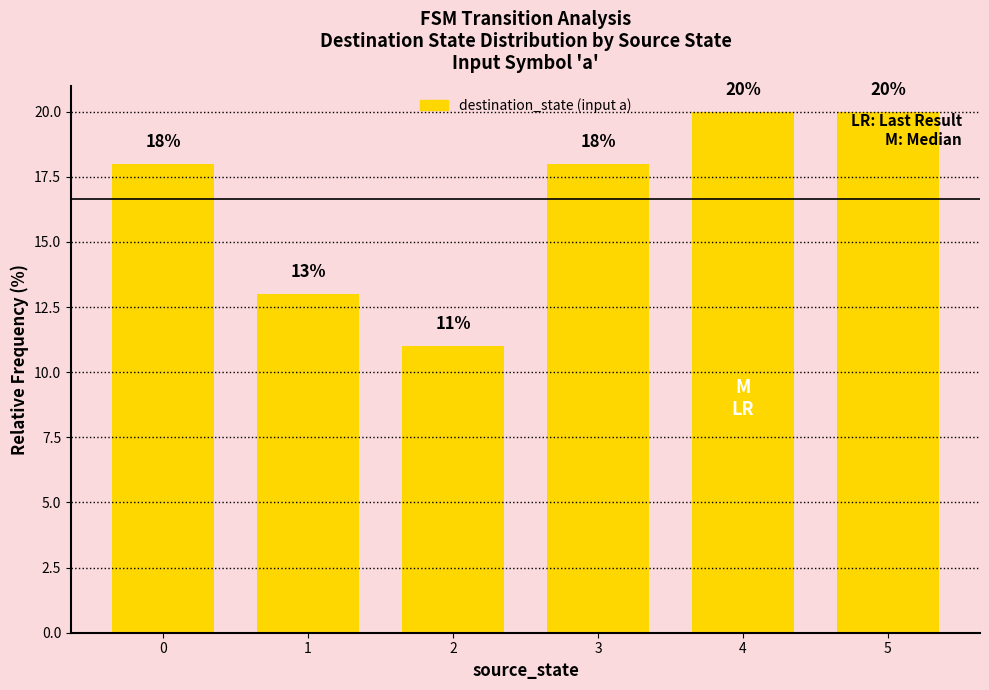

Approximately how many times larger is the value at 1 compared to 2?

1.2